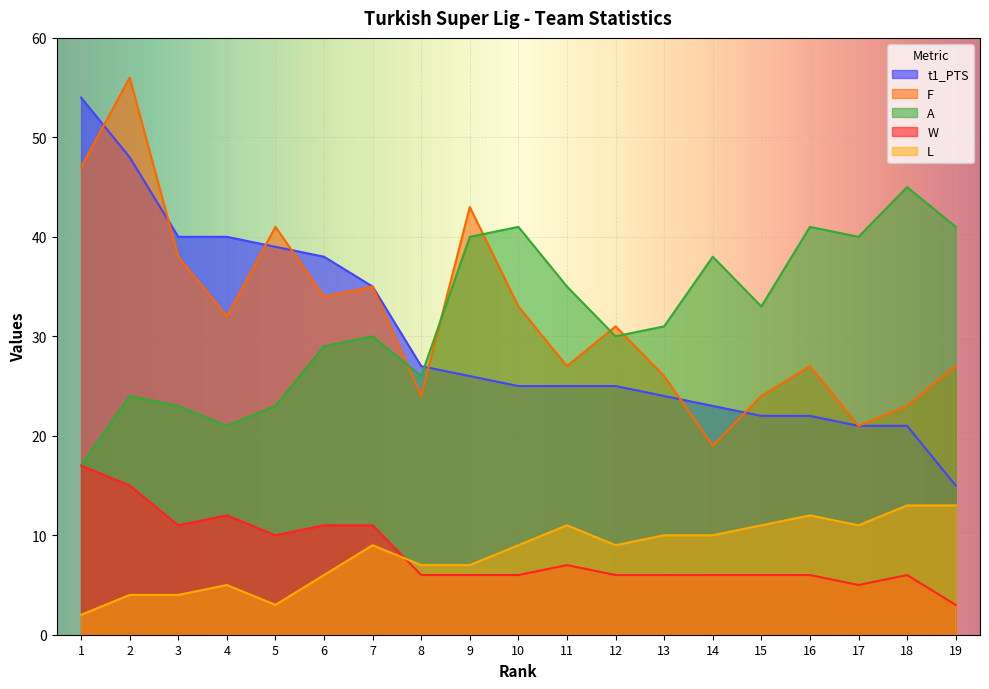

At which category is the sum across all series the highest?

2